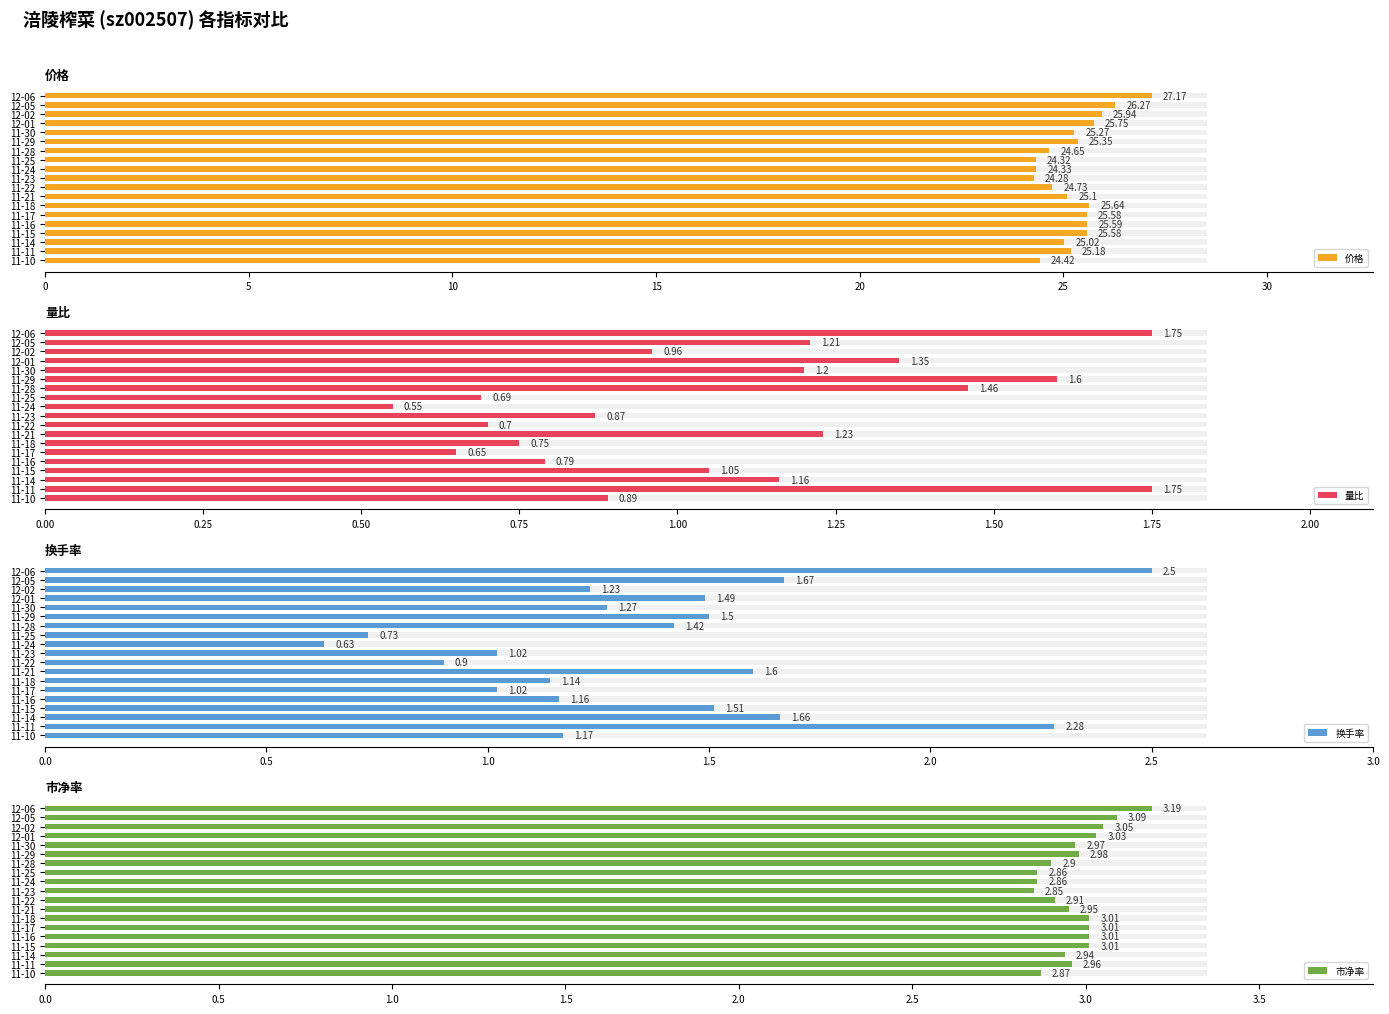

True or false: 换手率 has a value of 2.5 at 11-28.

False